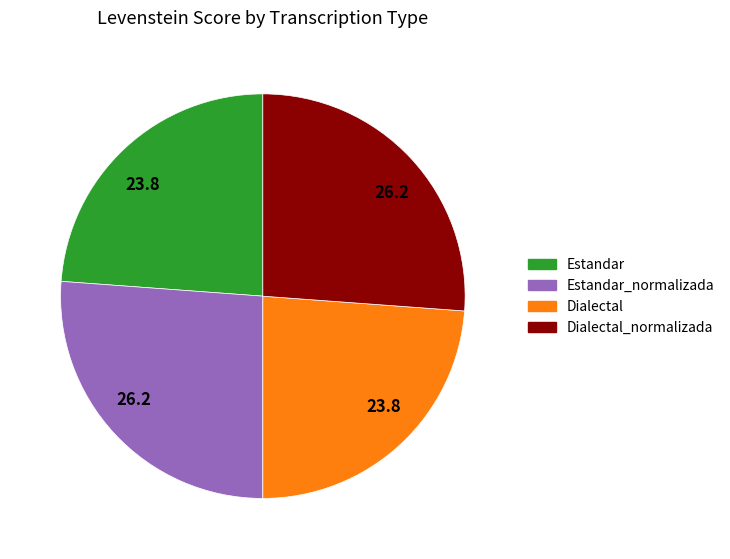

Is there a majority slice in this chart?

No